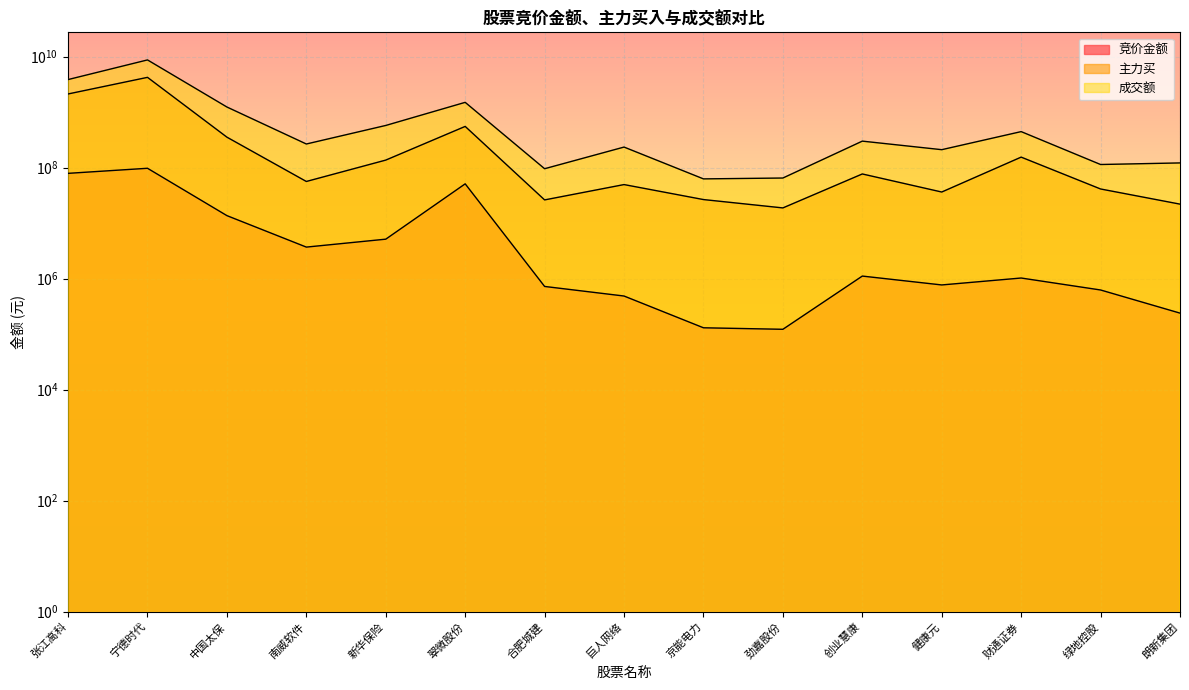

Which series has the largest total across all categories?

成交额